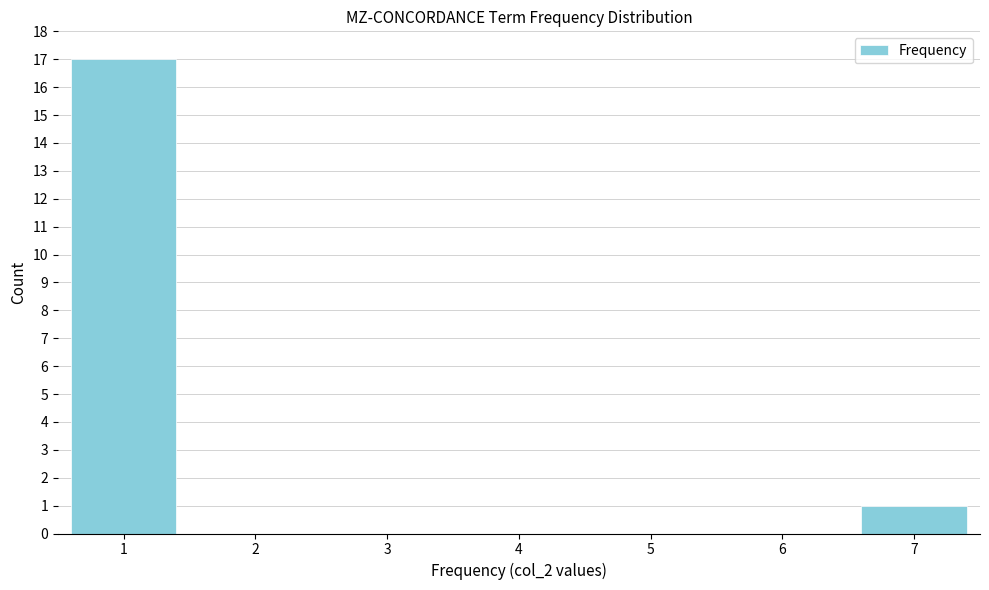

Reading left to right, extract all data points from this chart.

1=17	2=0	3=0	4=0	5=0	6=0	7=1